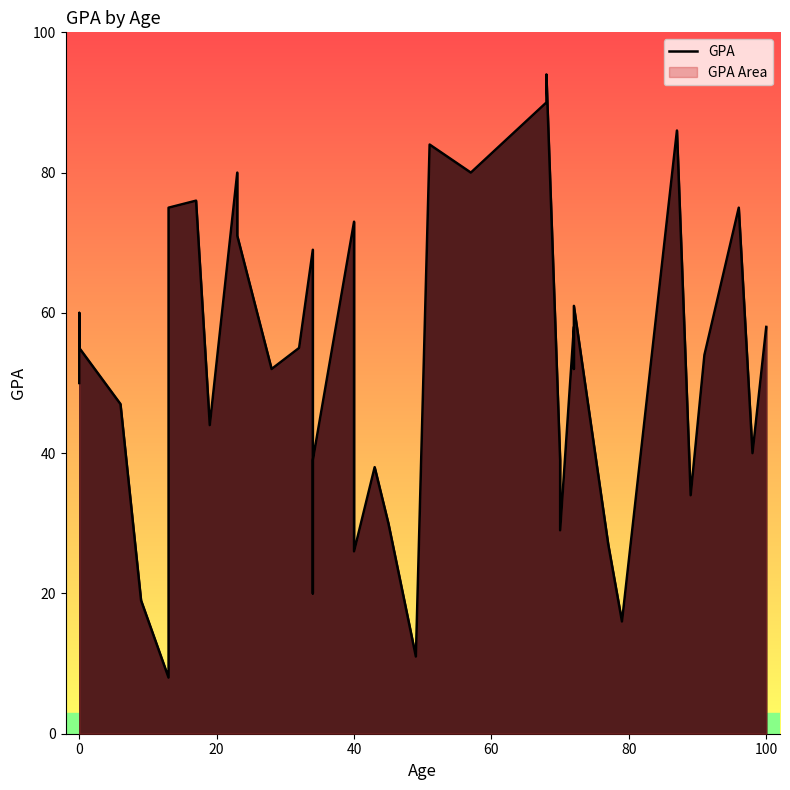

How many distinct data groups are displayed?

1